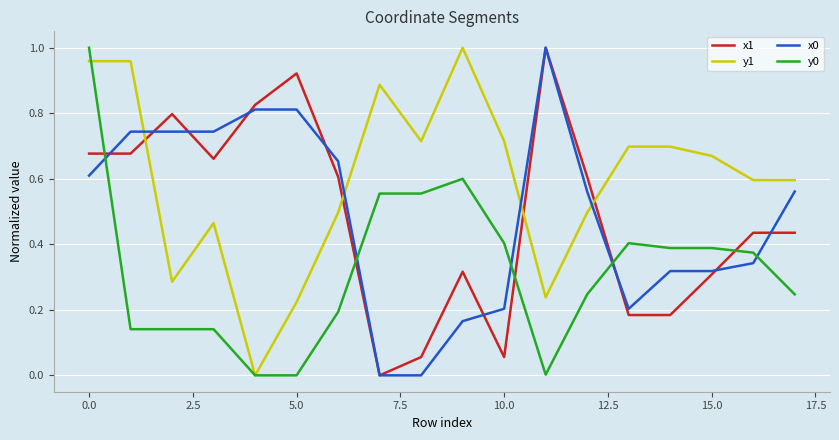

True or false: x0 and y1 intersect in this chart.

True